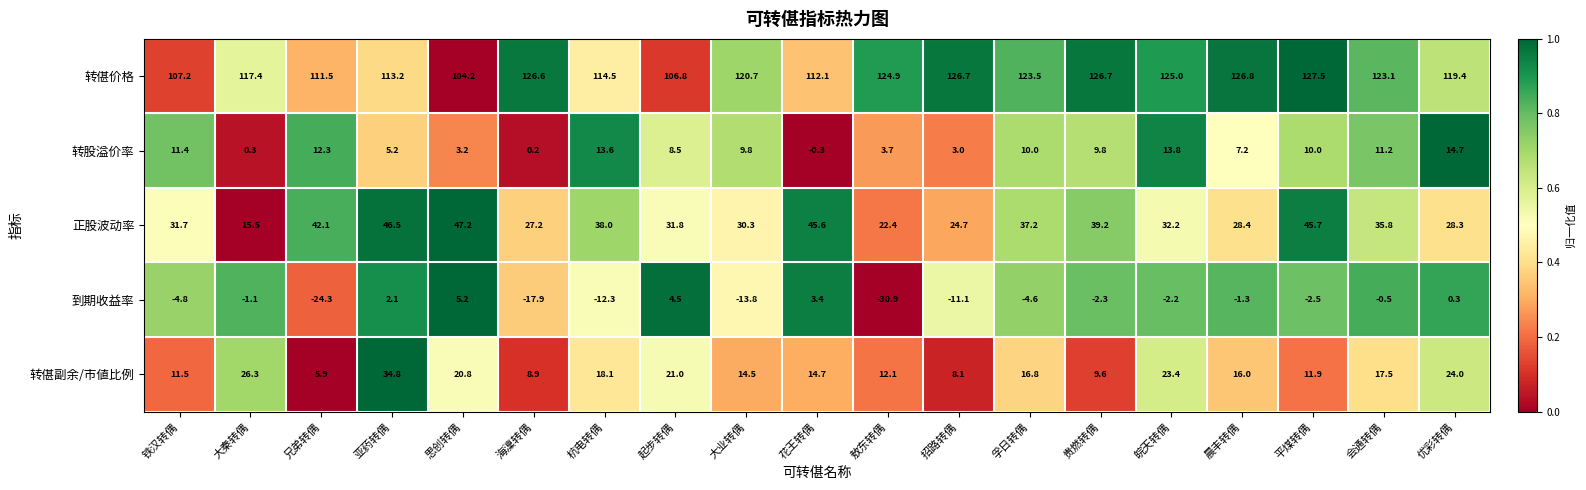

At which category is the sum across all series the highest?

亚药转偶